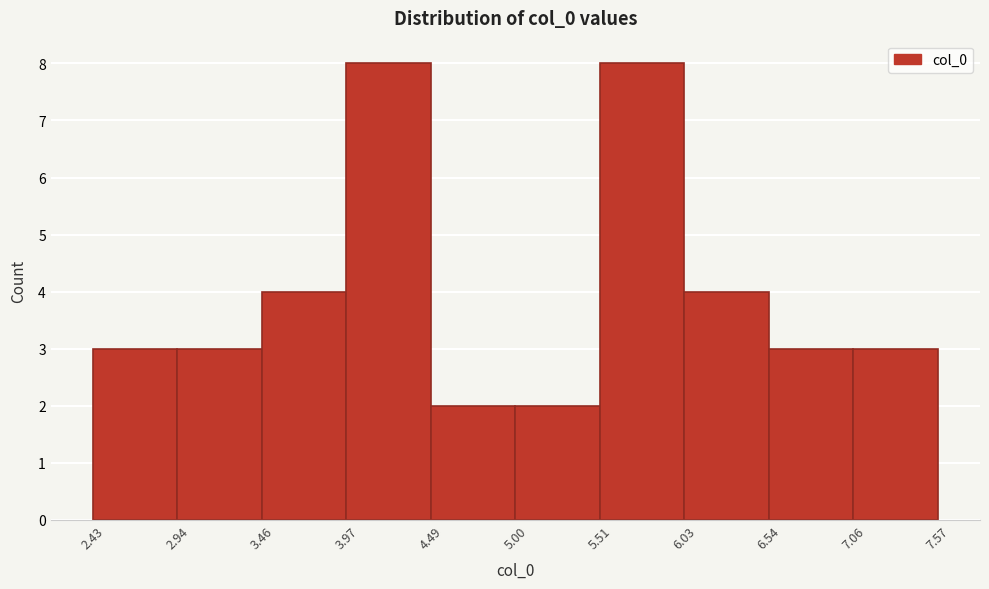

Reading left to right, list every bar in this chart as the range it spans on the x-axis followed by its height. The values are not printed on the chart, so give them approximately, as read against the axis.

2.43 to 2.94: 3
2.94 to 3.46: 3
3.46 to 3.97: 4
3.97 to 4.49: 8
4.49 to 5.00: 2
5.00 to 5.51: 2
5.51 to 6.03: 8
6.03 to 6.54: 4
6.54 to 7.06: 3
7.06 to 7.57: 3